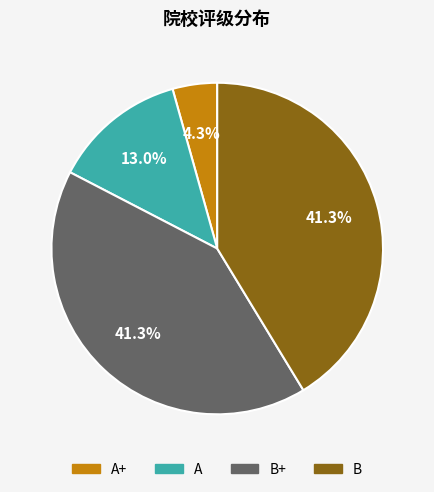

Does any single category account for the majority?

No